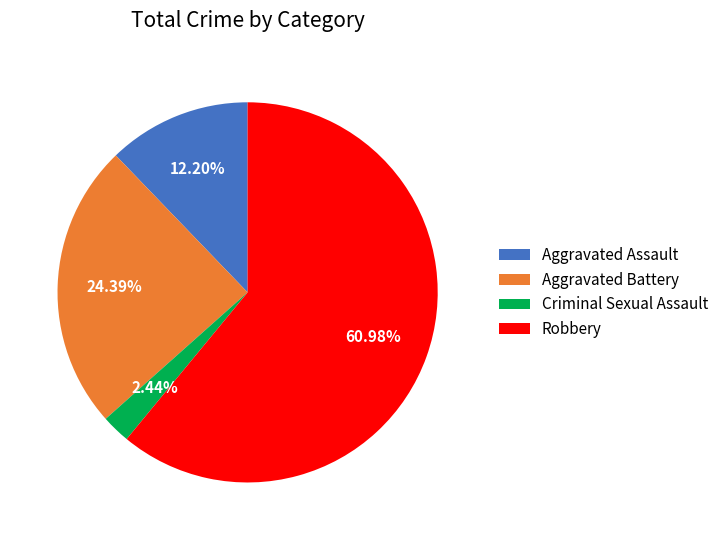

Which slice represents more than half of the pie?

Robbery